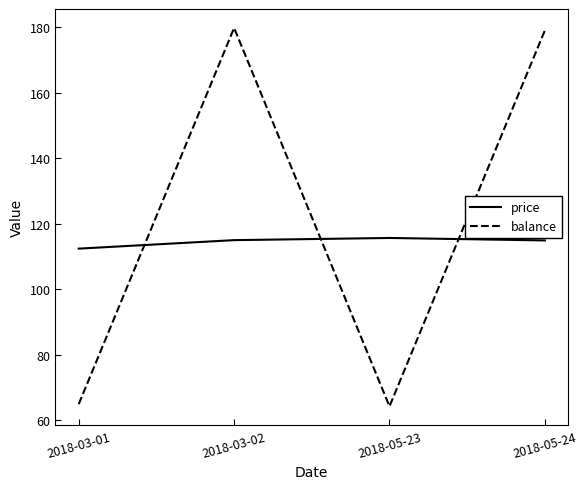

What position from the left is 2018-05-23?

3